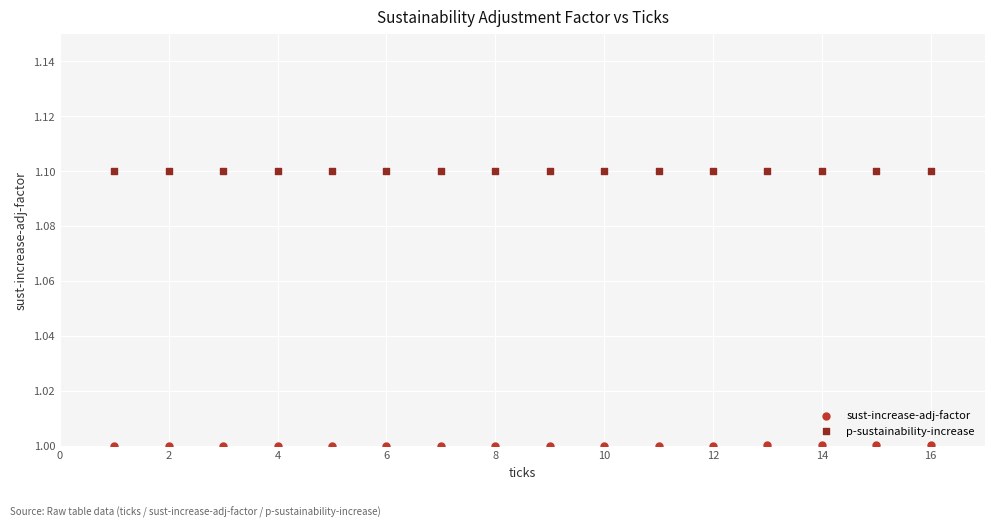

Which series contains the lowest Y value?

sust-increase-adj-factor